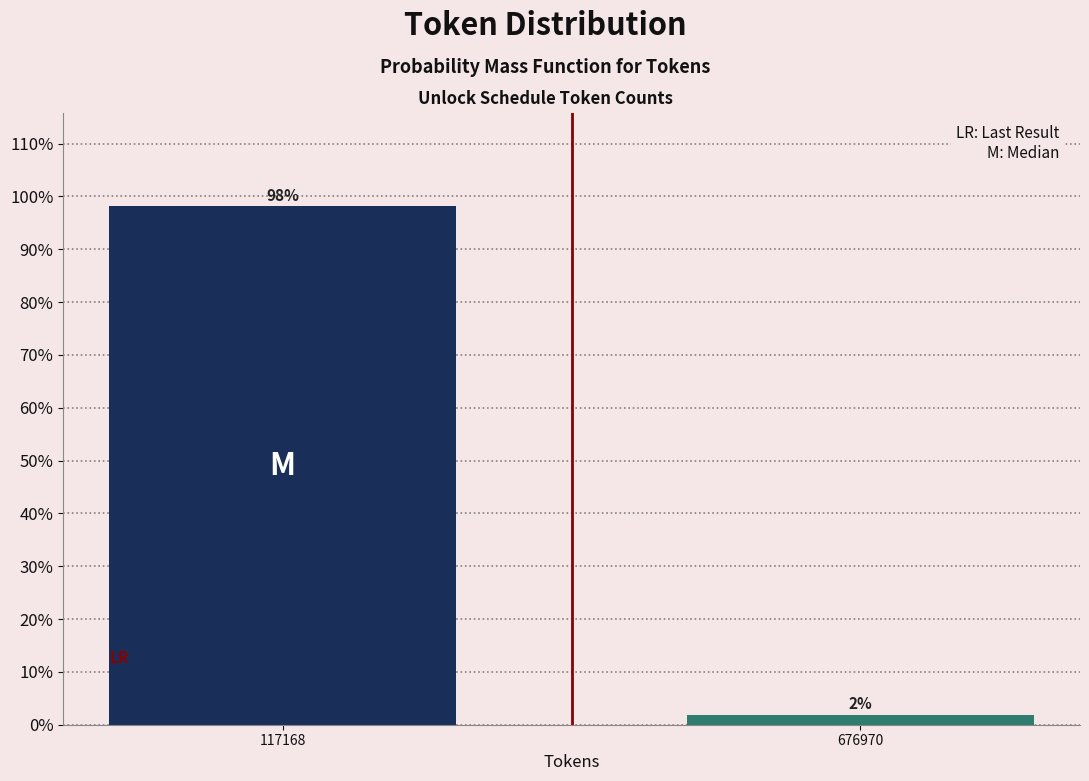

Where does the data first go above 98?

117168